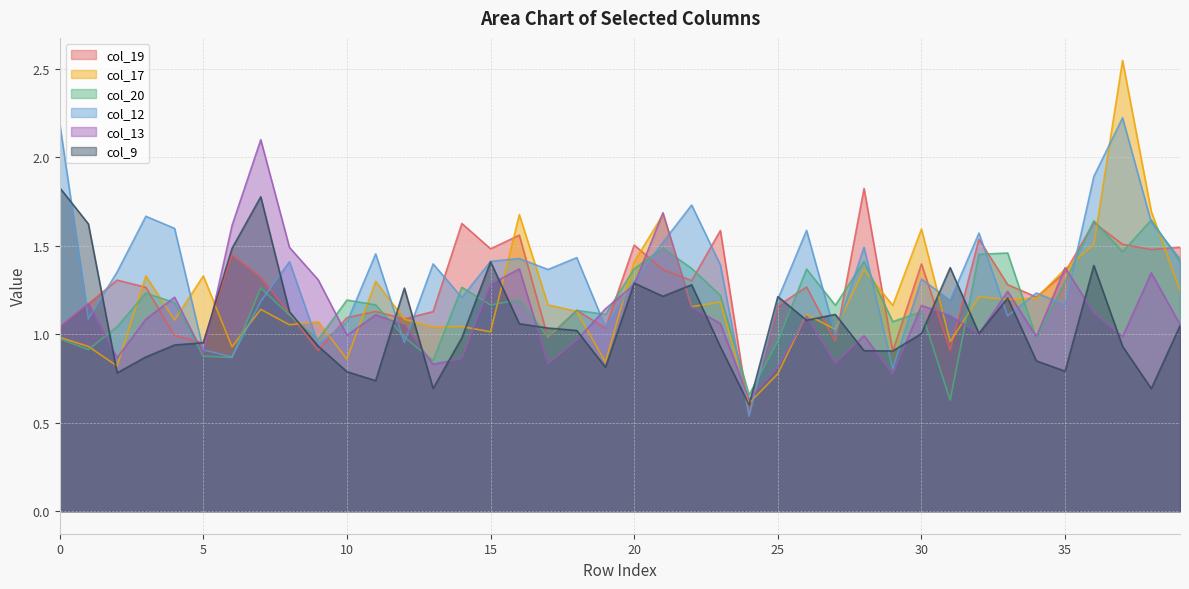

How many distinct data groups are displayed?

6